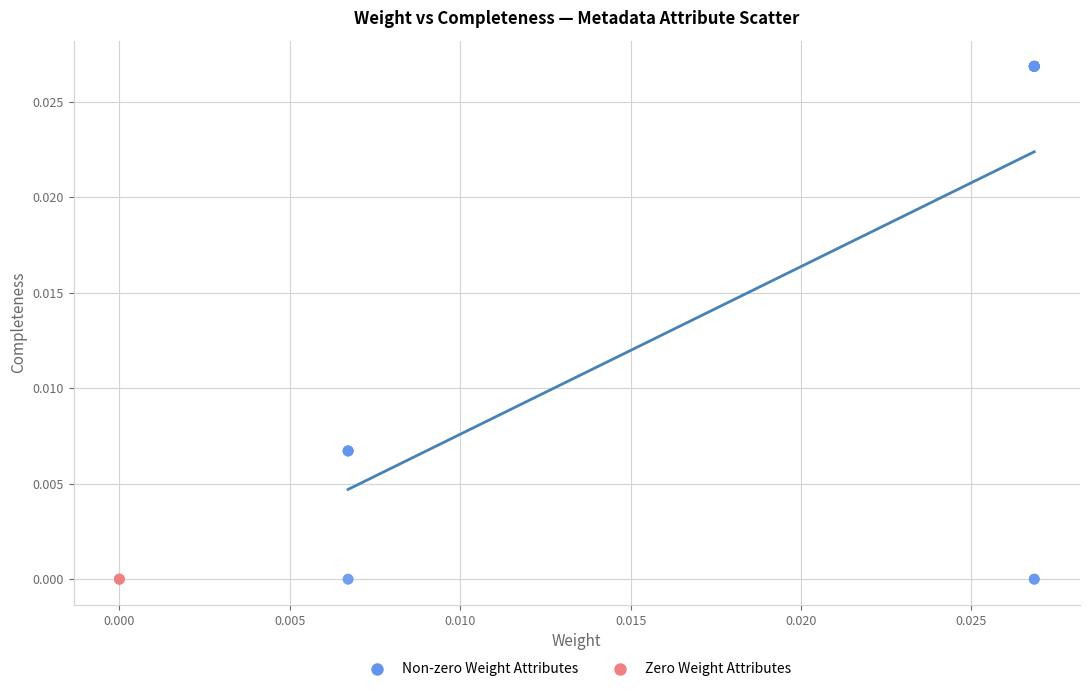

Which series reaches the maximum Y coordinate?

Non-zero Weight Attributes